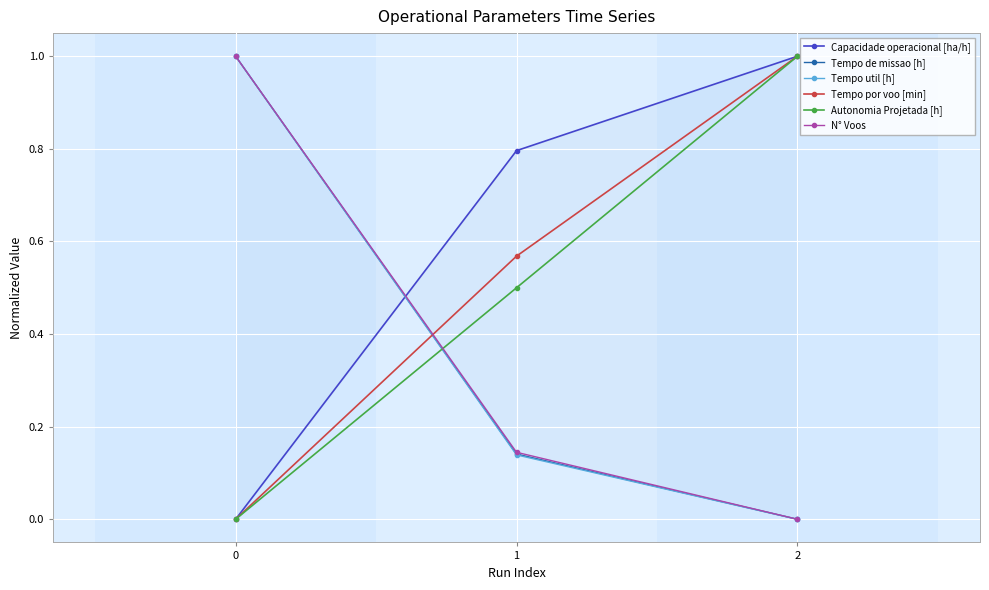

What is the sum of all N° Voos values?

1.1